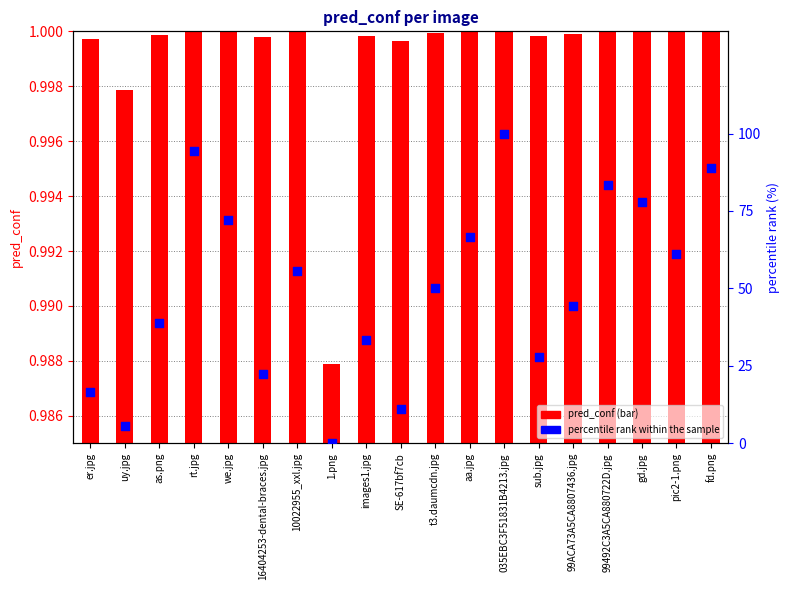

Which series reaches the maximum Y coordinate?

percentile rank within the sample